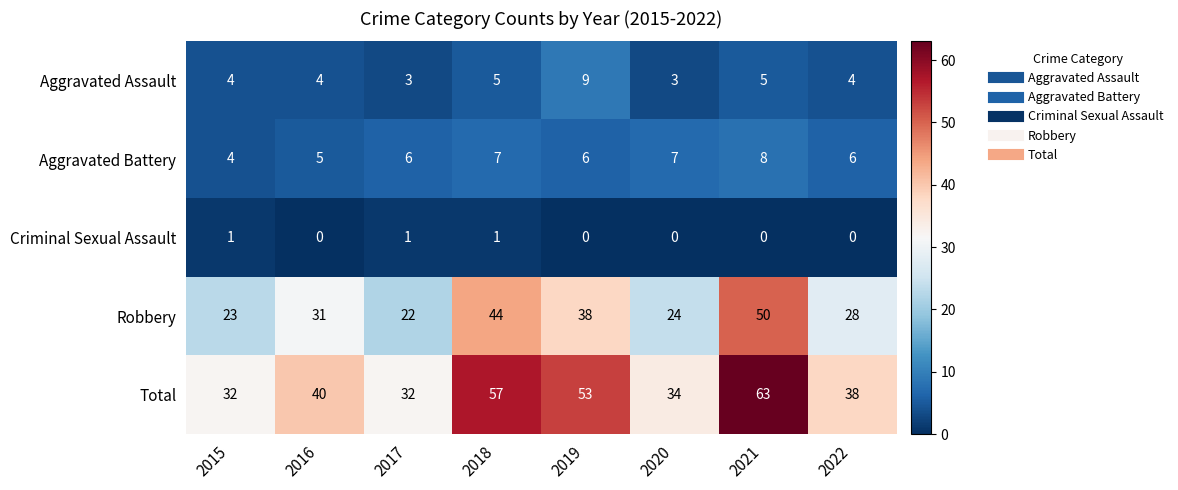

Which series has the largest total across all categories?

Total